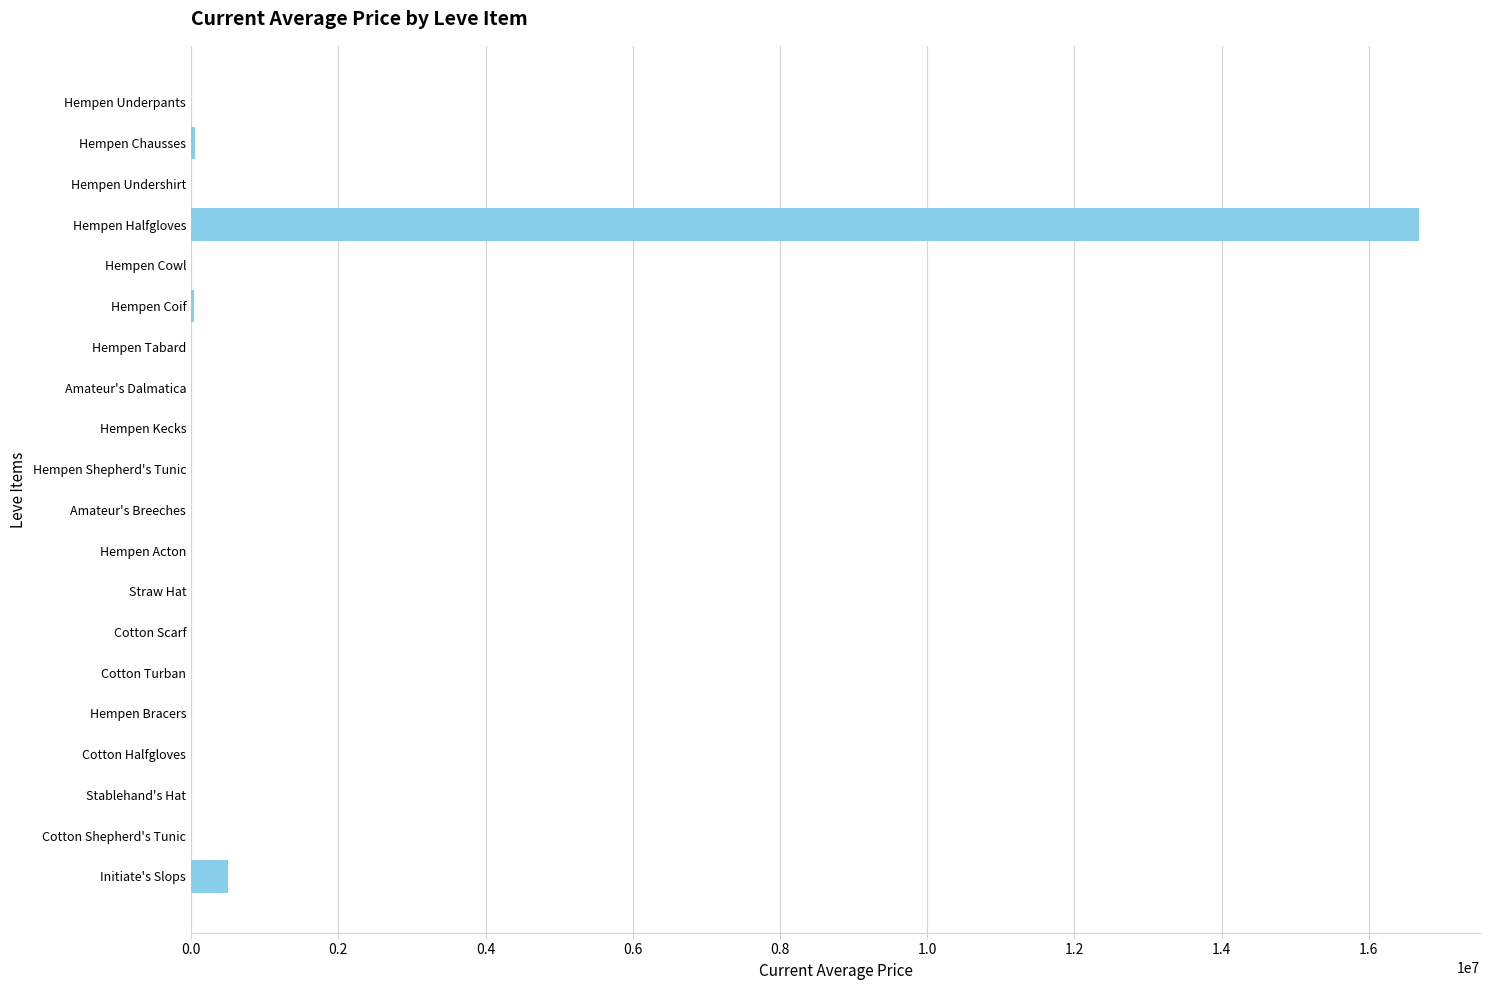

What is the sum of all values?

17278987.8